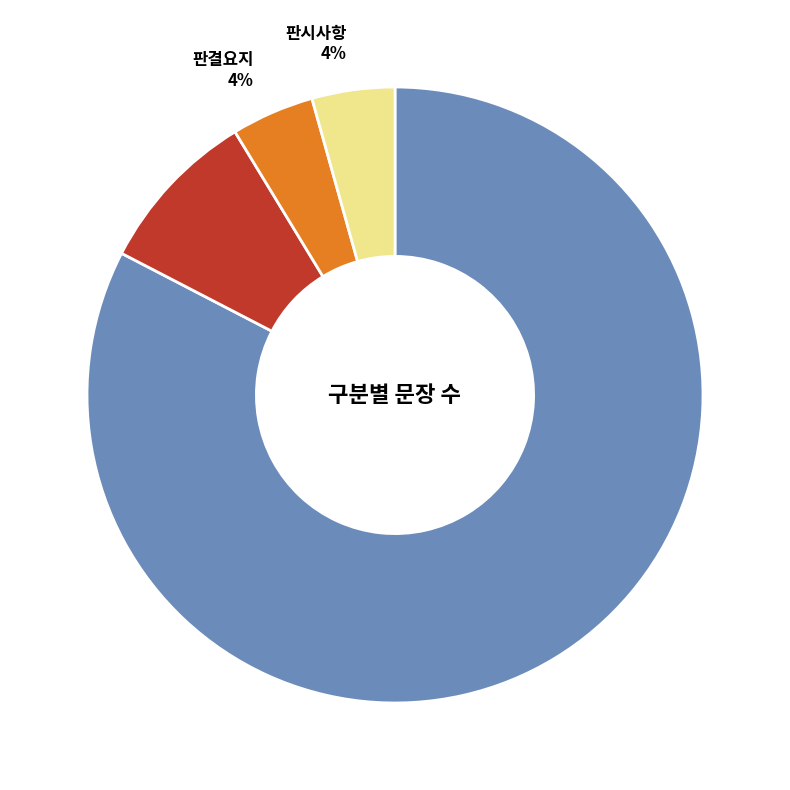

Which has a higher value, 참조조문 or 판례내용?

판례내용